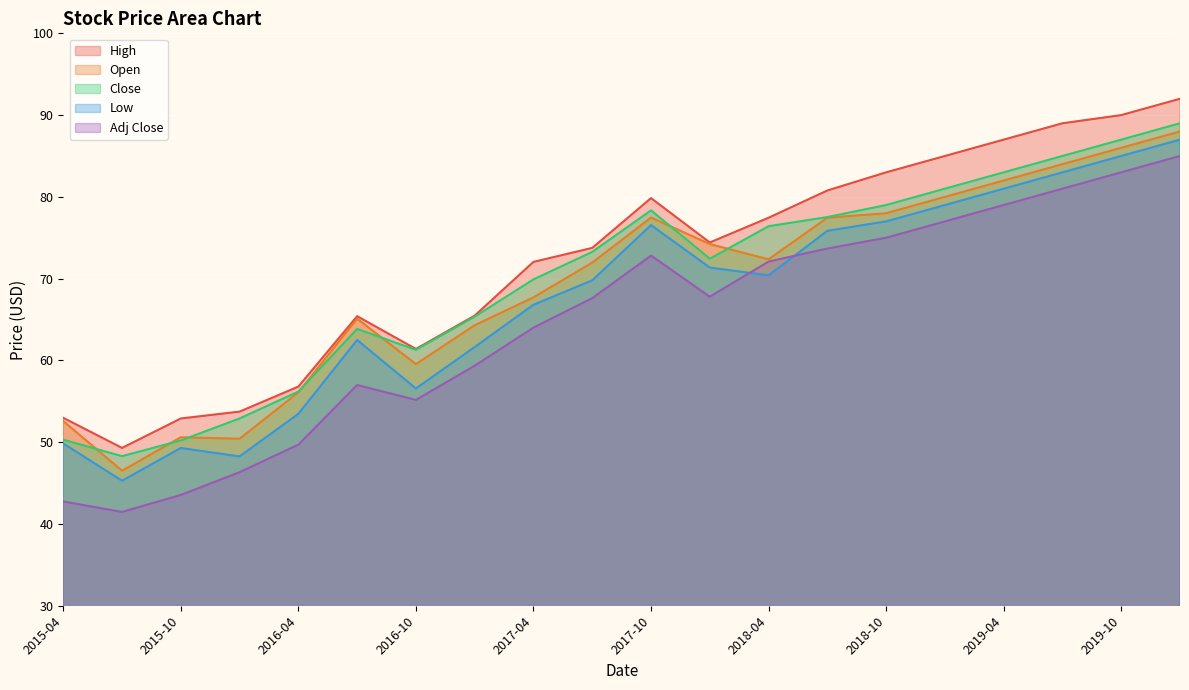

How many lines are shown in the chart?

5